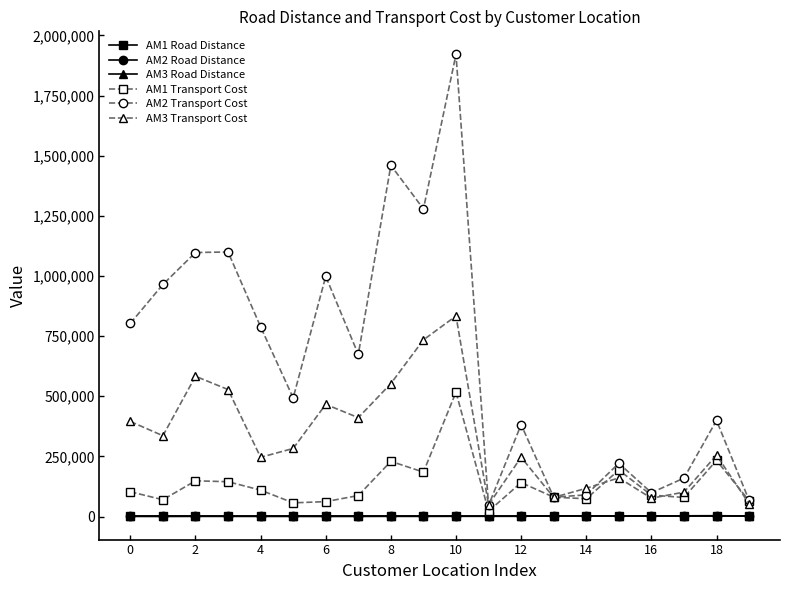

What is the difference between the second highest and minimum values in the AM3 Transport Cost series?

685701.3